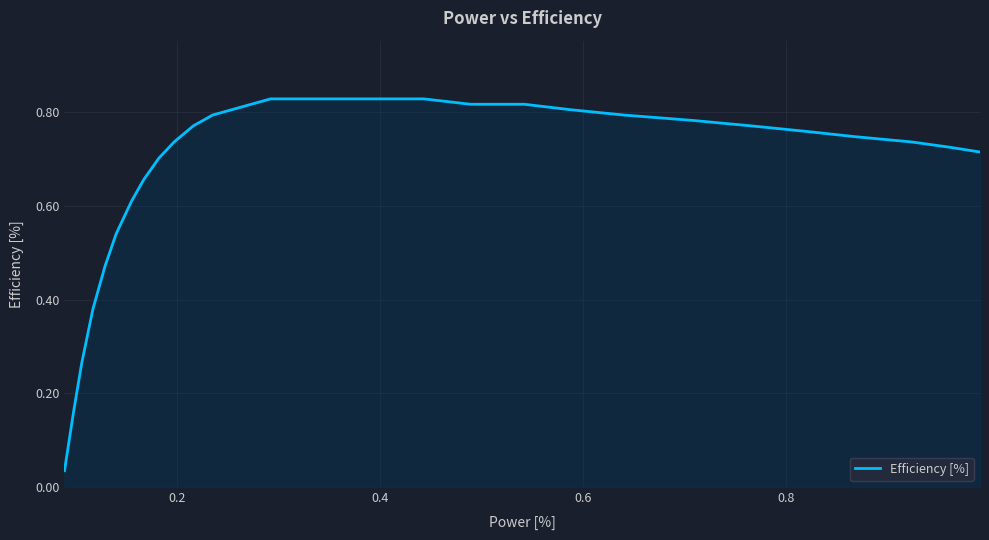

True or false: there are more than 1 points higher than both neighbors.

False